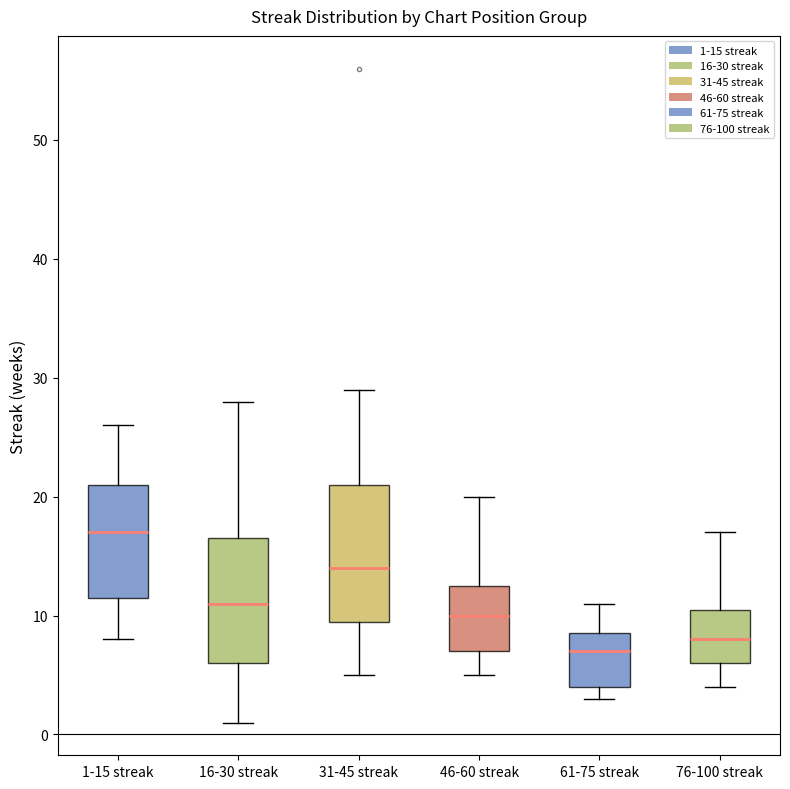

Which box has the highest median line?

1-15 streak